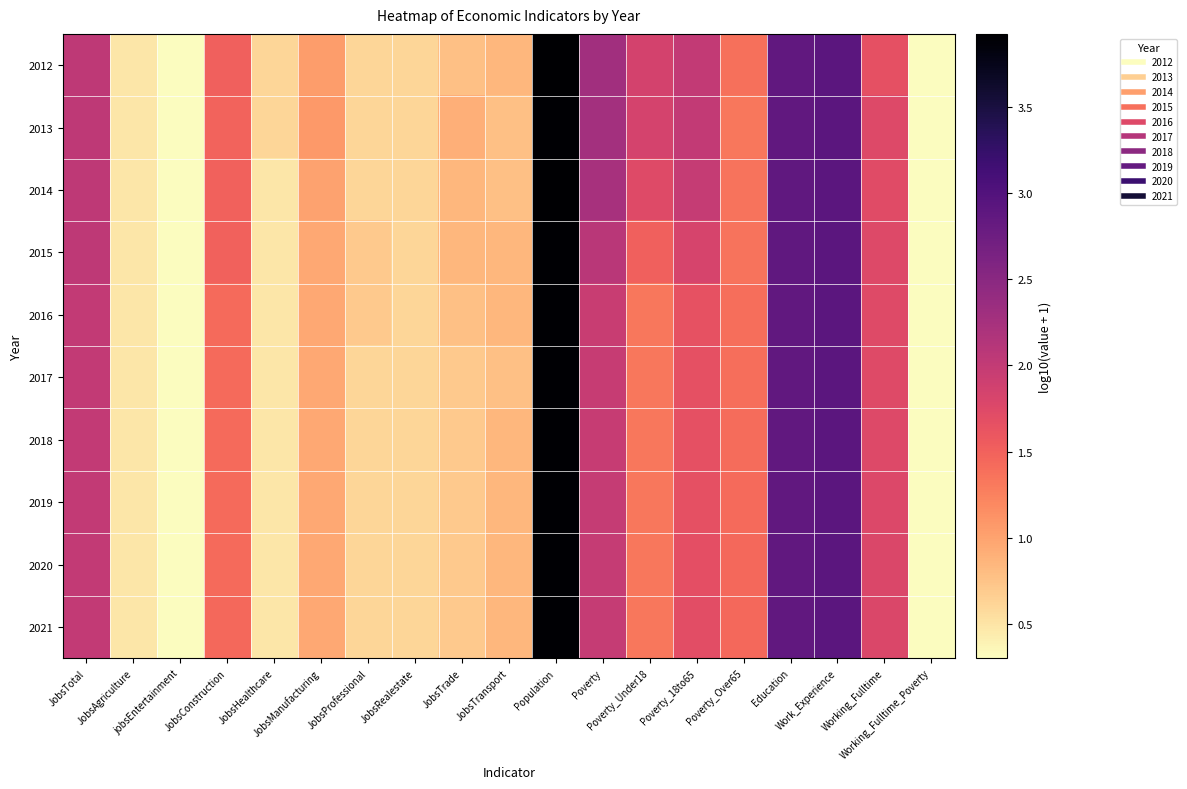

At which category is the sum across all series the highest?

Population